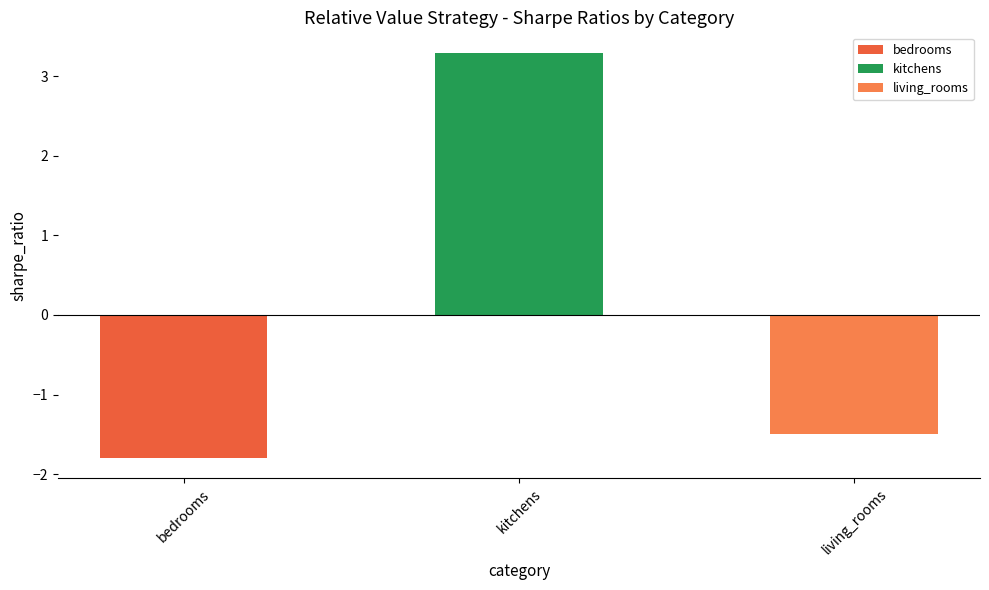

Reading left to right, list all the values displayed in this chart.

bedrooms=-1.8	kitchens=3.3	living_rooms=-1.5